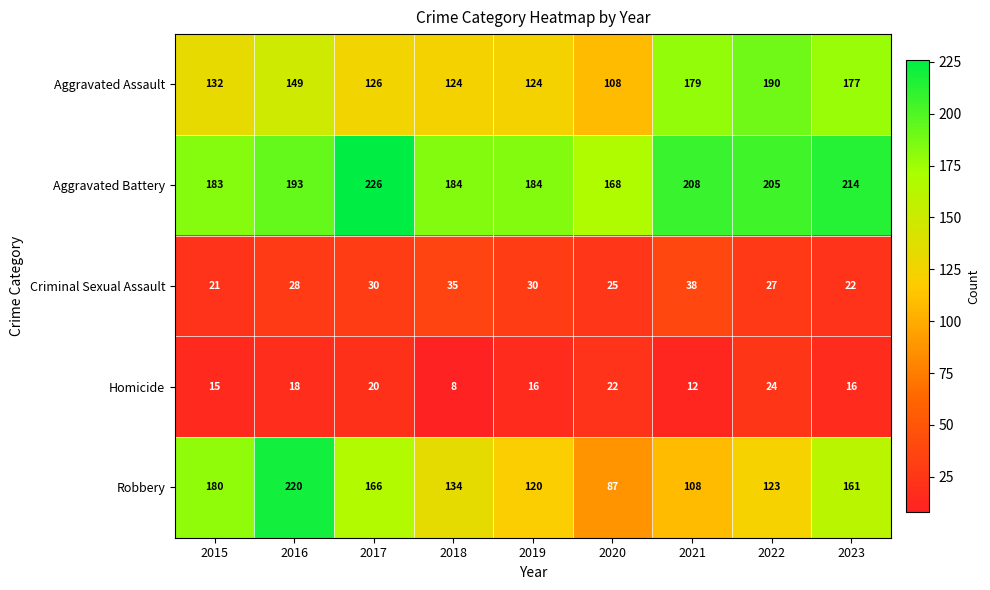

What is the spread (max minus min) of values at 2022?

181